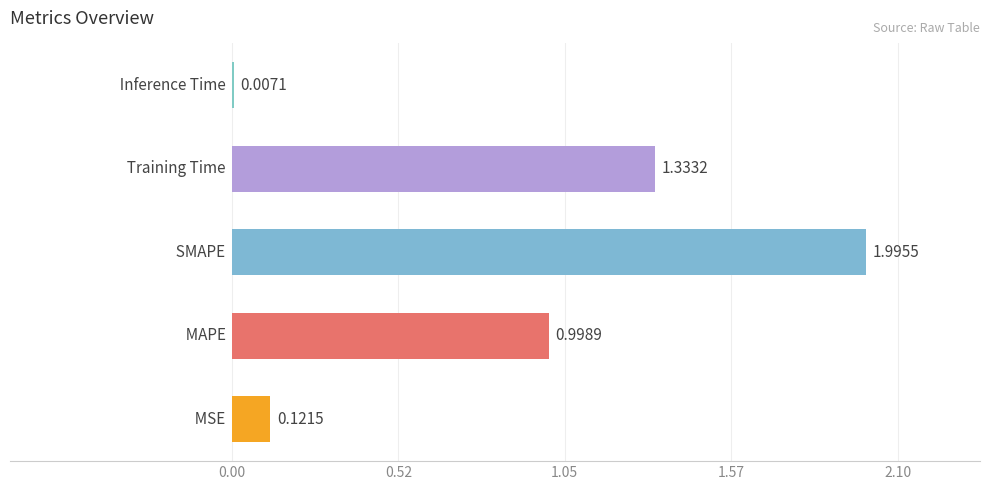

What is the sum of all values?

4.5